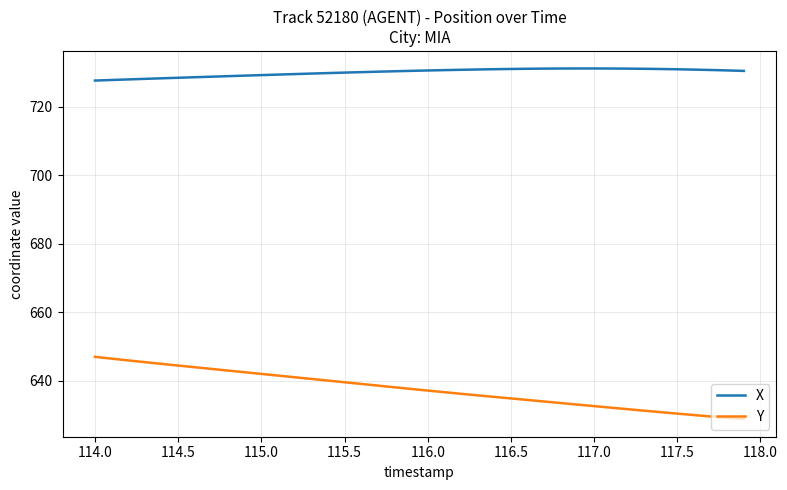

True or false: X and Y intersect in this chart.

False